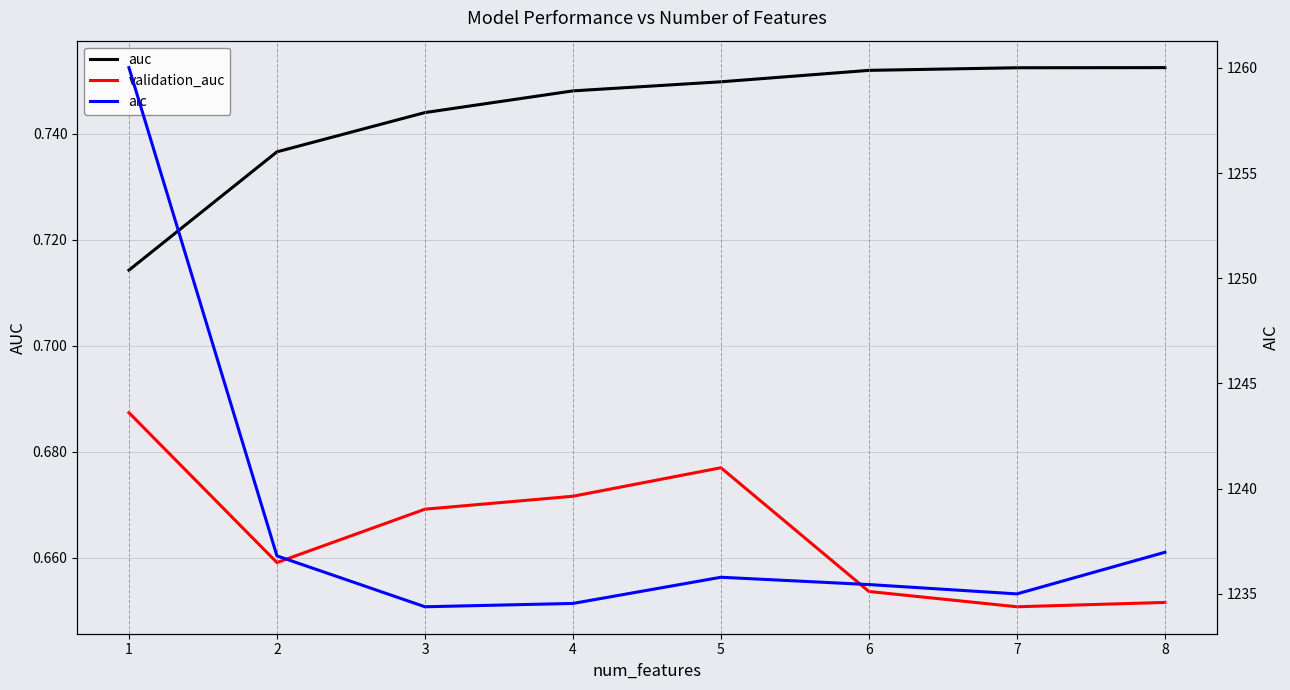

What is the value of the validation_auc point at the 6th from the left?

0.7